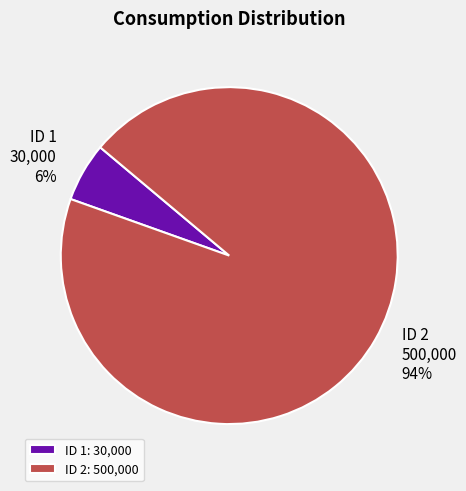

Count the number of slices in the pie.

2